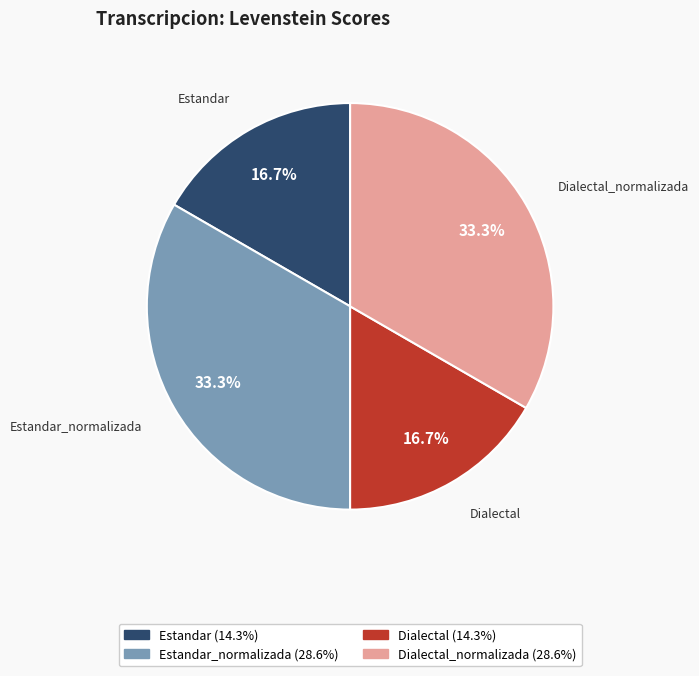

Is there any slice that represents more than half of the pie?

No